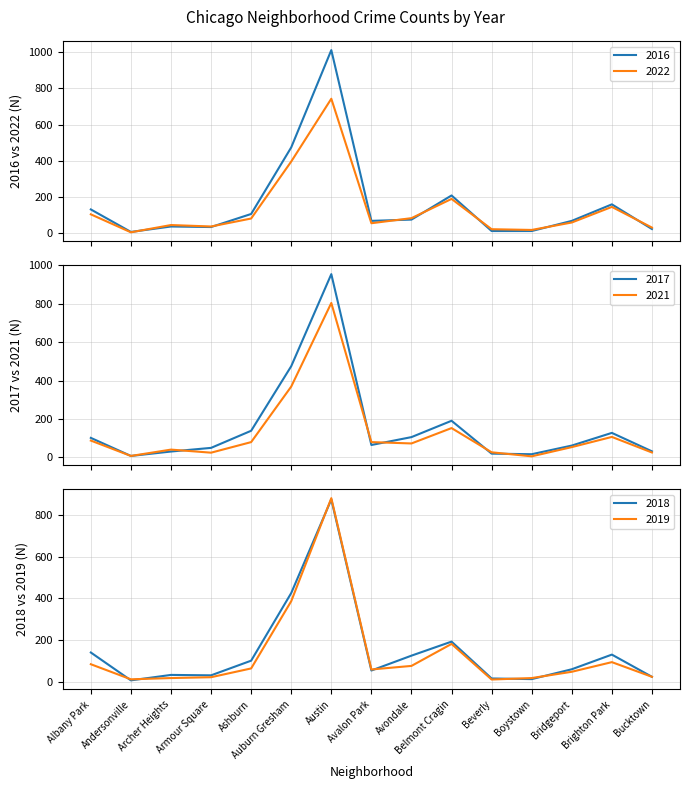

Which has a higher value, Auburn Gresham or Bridgeport?

Auburn Gresham